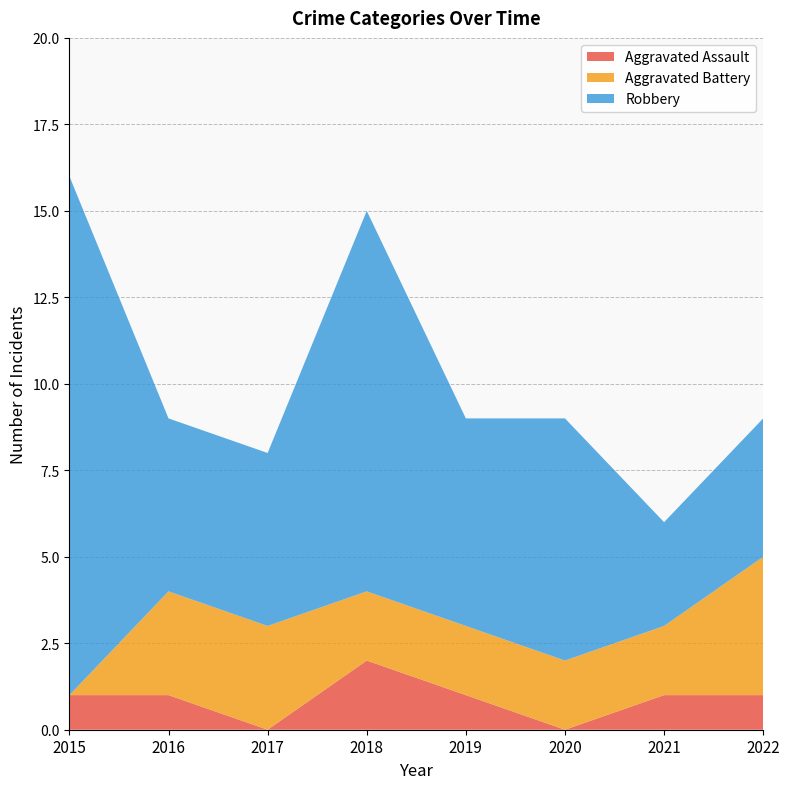

Reading left to right, transcribe all the data shown in this chart.

Aggravated Assault: 1	1	0	2	1	0	1	1
Aggravated Battery: 0	3	3	2	2	2	2	4
Robbery: 15	5	5	11	6	7	3	4